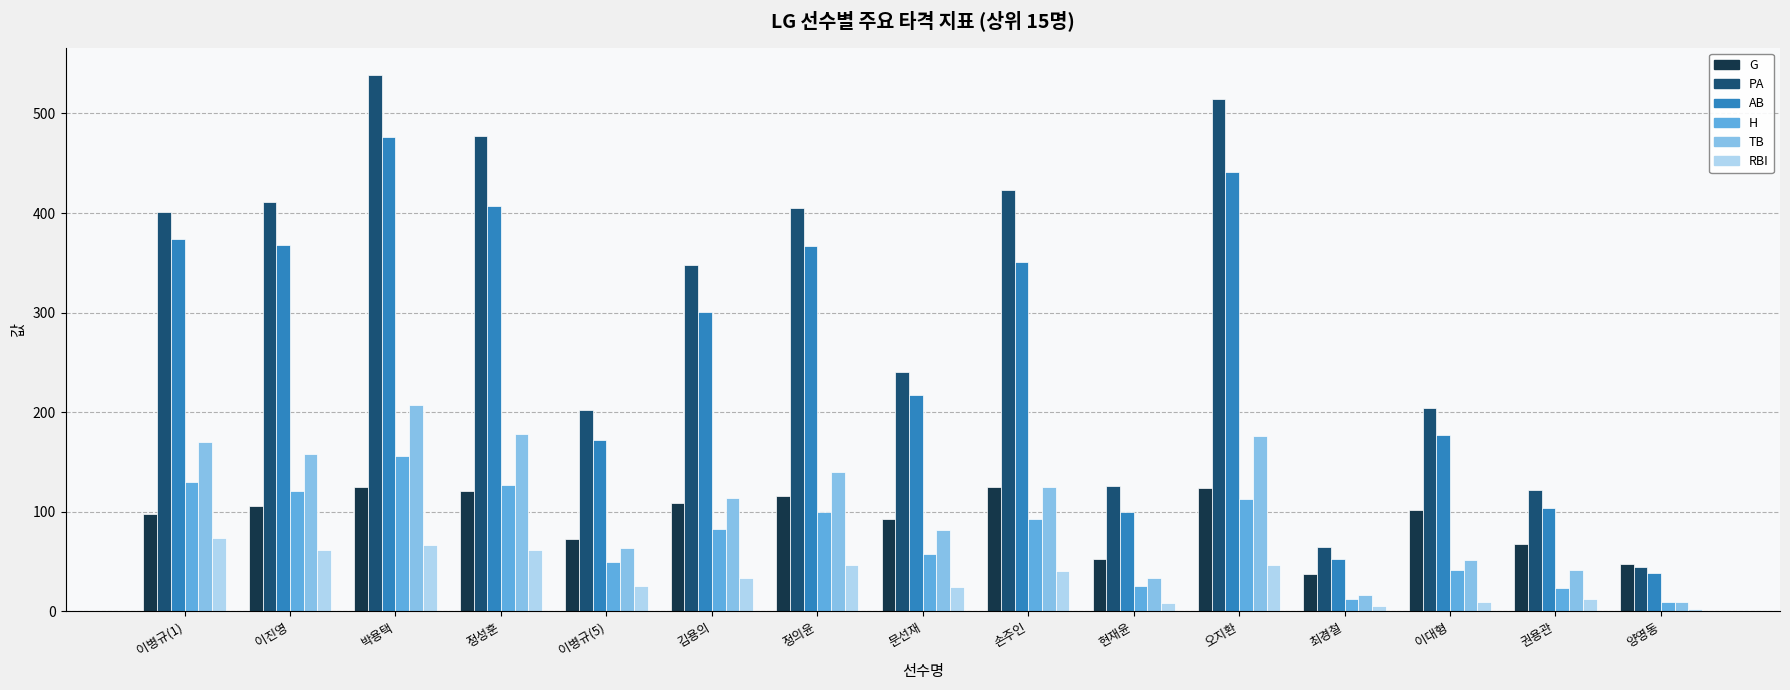

Which category has the highest value in the PA series?

박용택